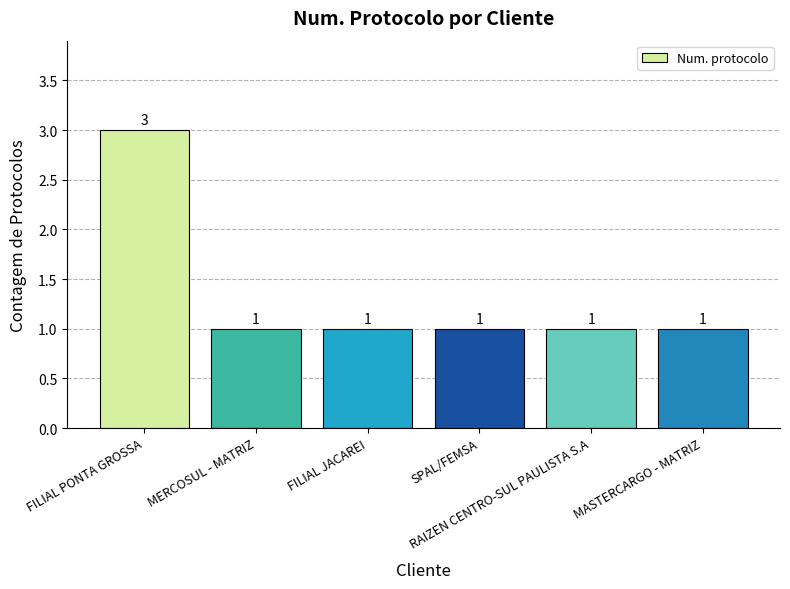

How many categories are shown in the chart?

6